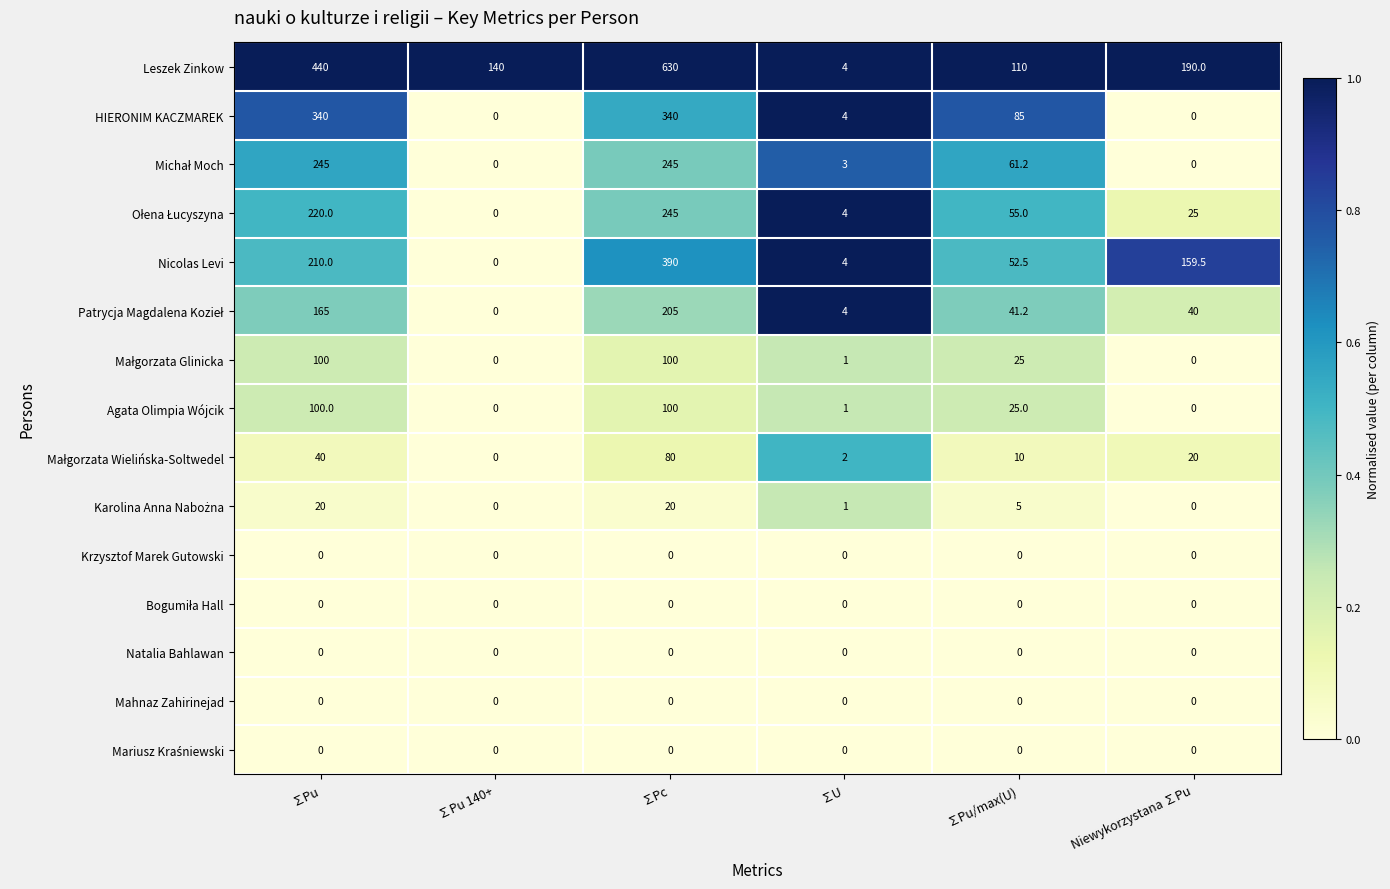

At which label does HIERONIM KACZMAREK first exceed 85?

∑Pu